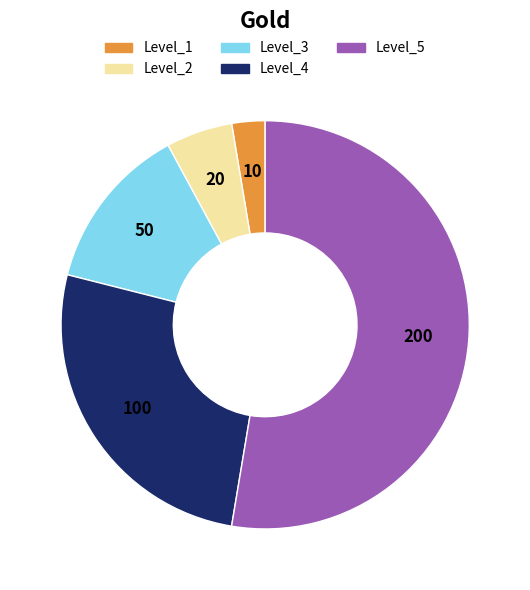

Which slice is the smallest?

Level_1